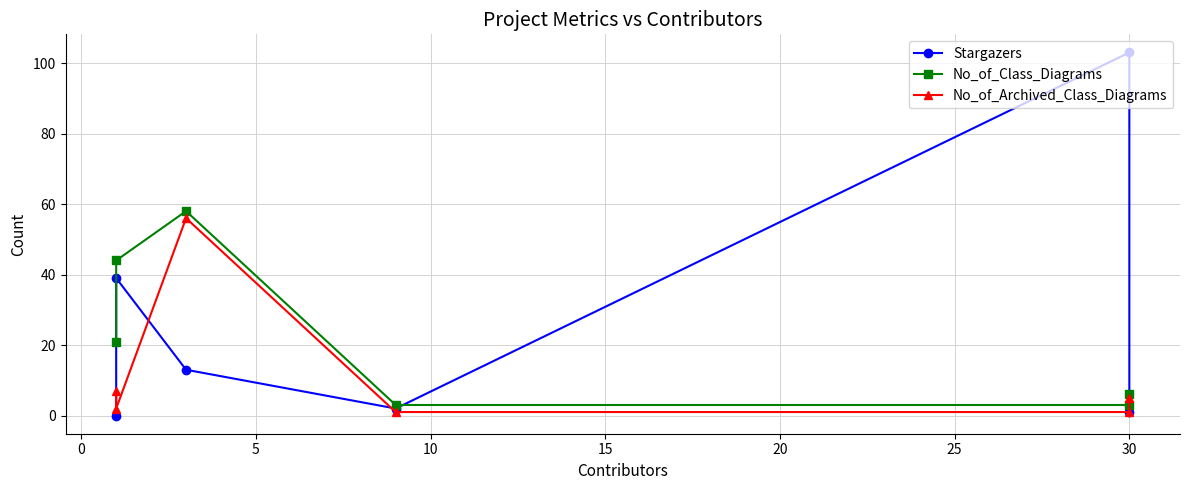

True or false: No_of_Archived_Class_Diagrams has more than 2 points higher than both neighbors.

False